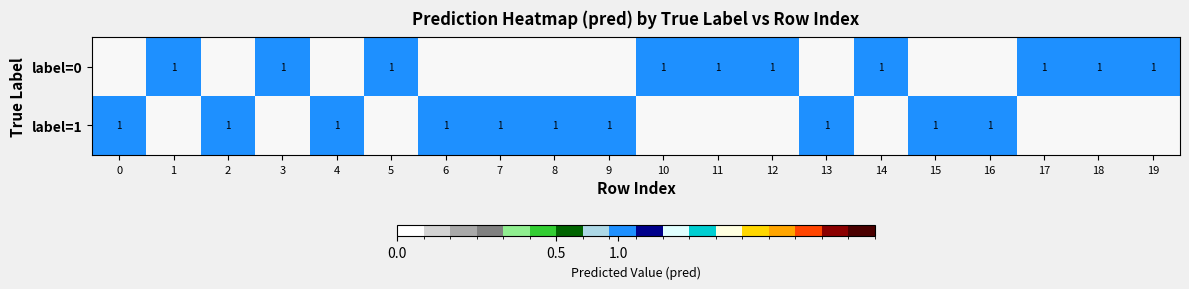

Is the value of label=1 at 14 greater than the value of label=0 at 18?

No